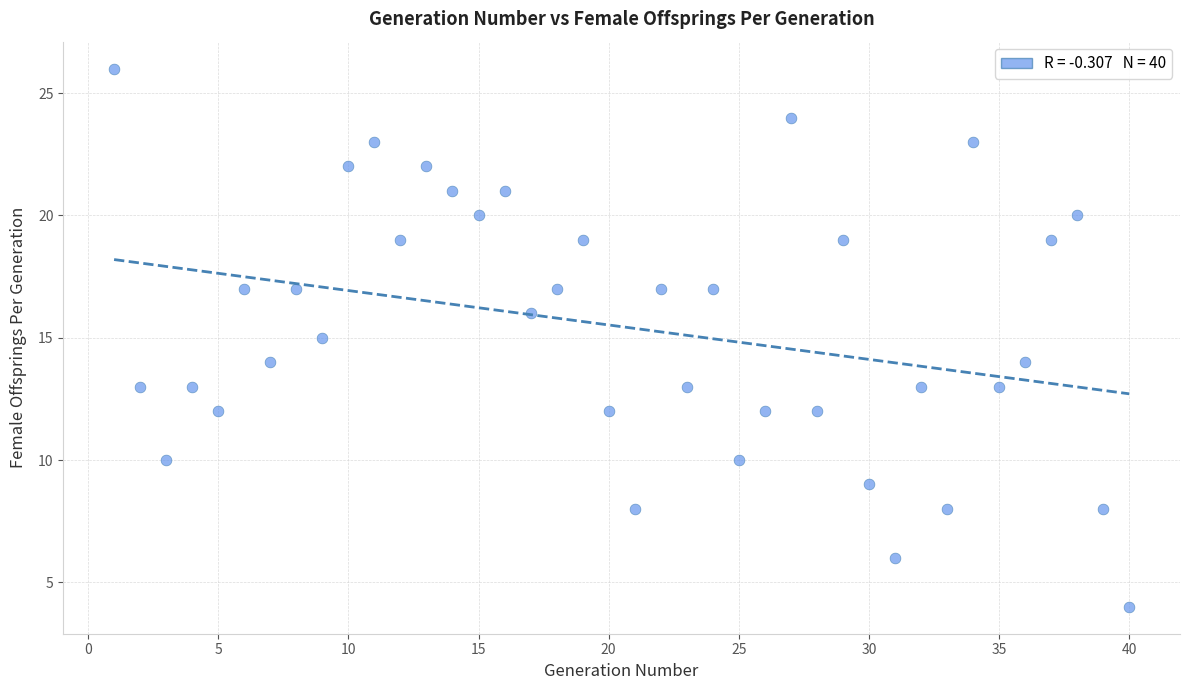

What is the range of Y values (max minus min)?

22